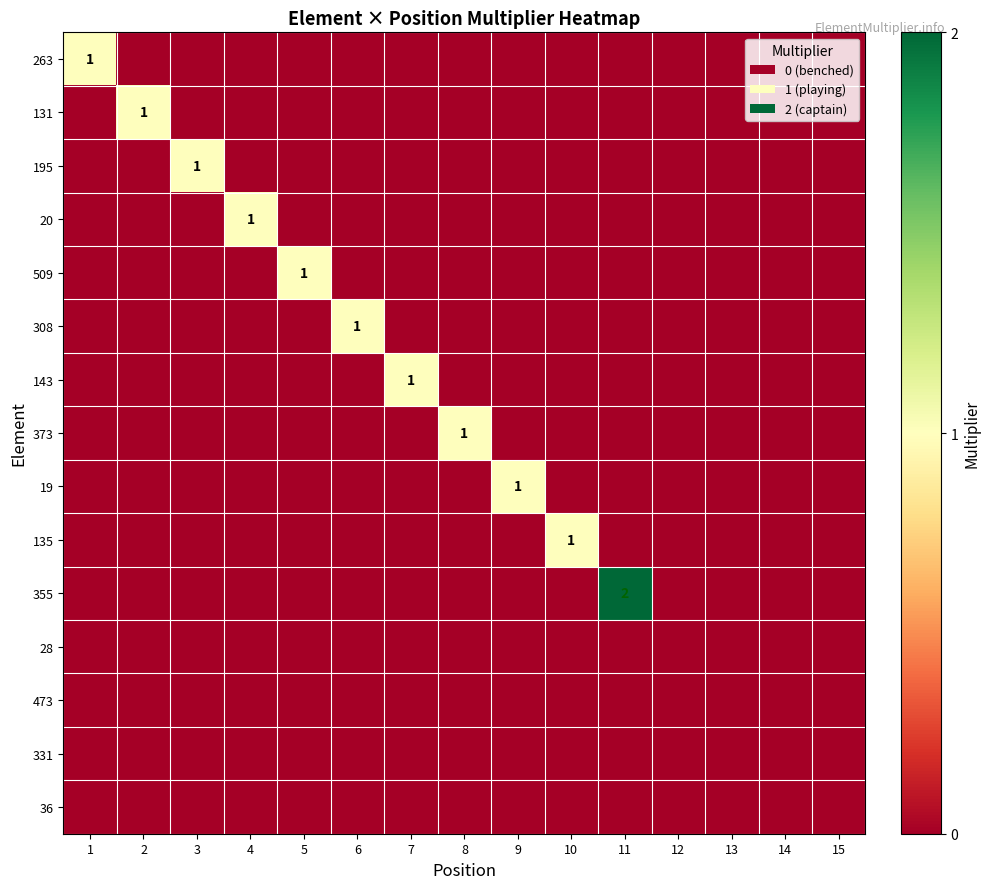

Is the value of 308 at 4 greater than the value of 263 at 2?

No